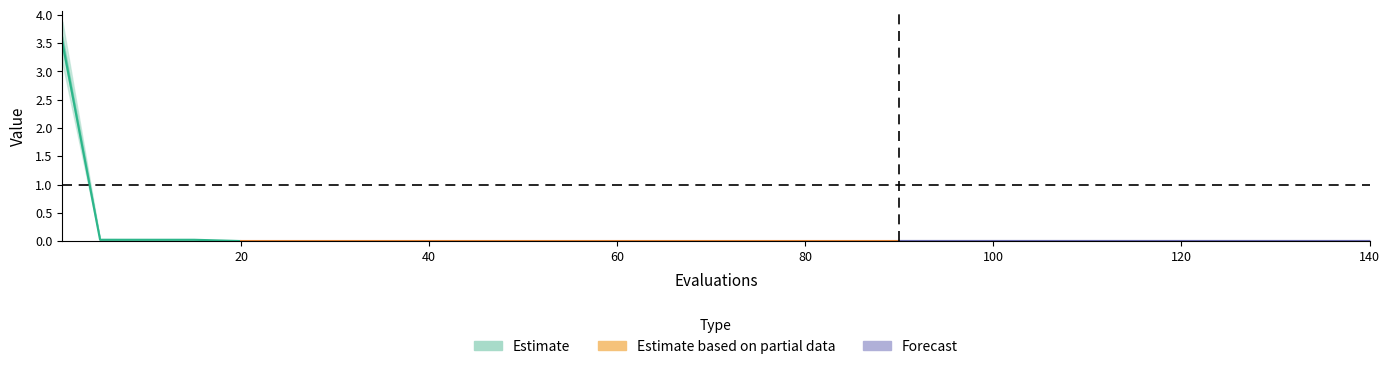

Between 1 and 140, which is larger?

1